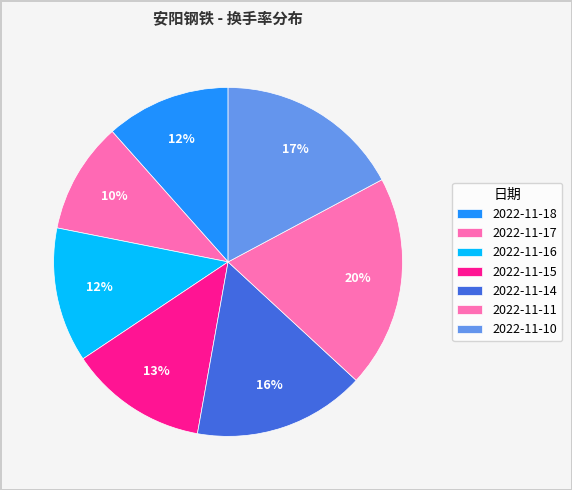

True or false: 2022-11-15 accounts for 24% of the total.

False